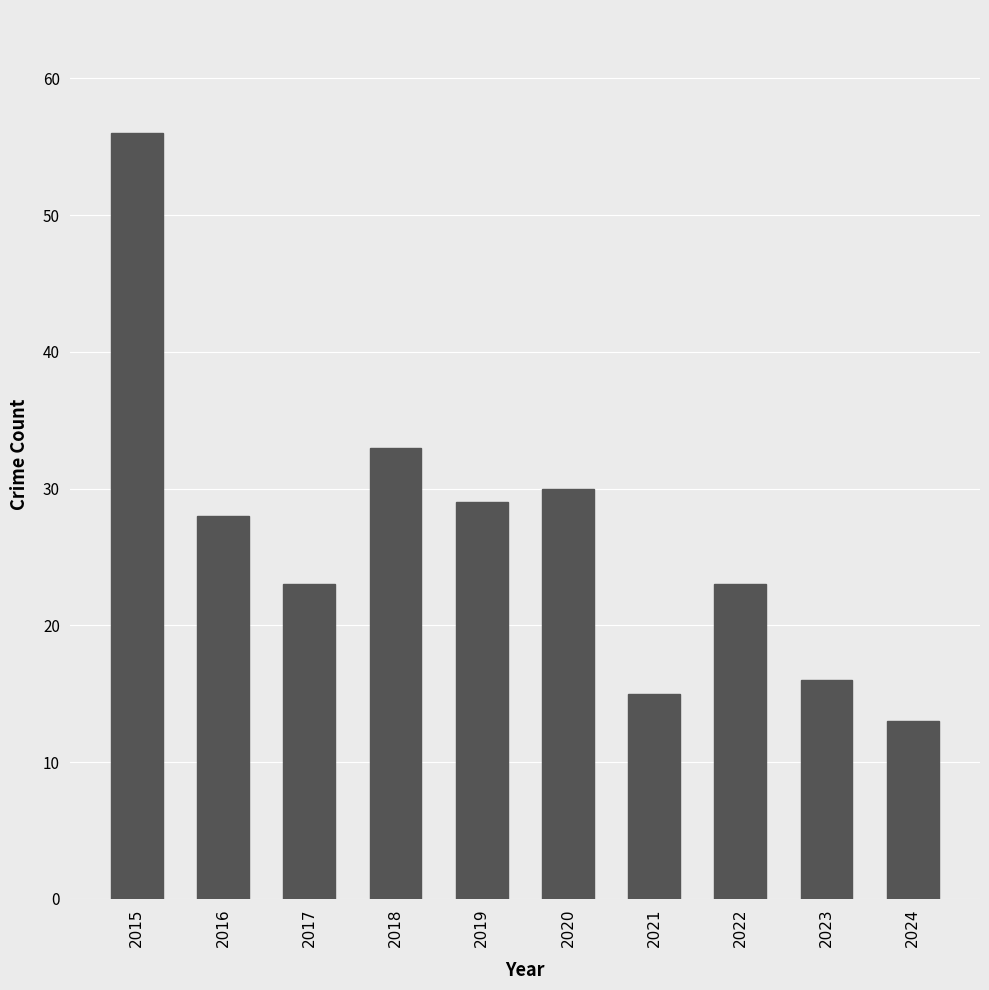

Reading left to right, extract all data points from this chart.

2015=56	2016=28	2017=23	2018=33	2019=29	2020=30	2021=15	2022=23	2023=16	2024=13